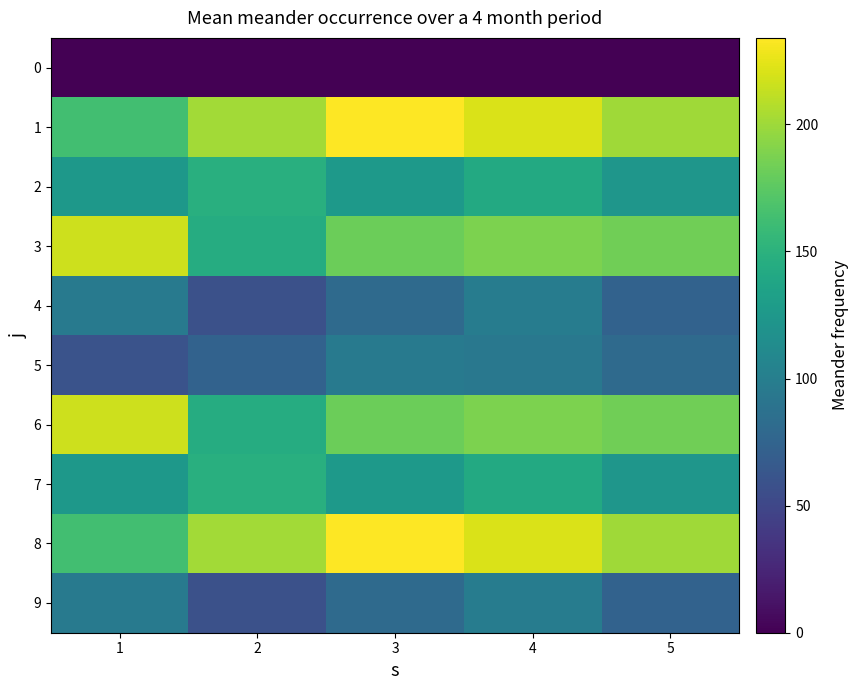

What is the total value across all series at 5?

1243